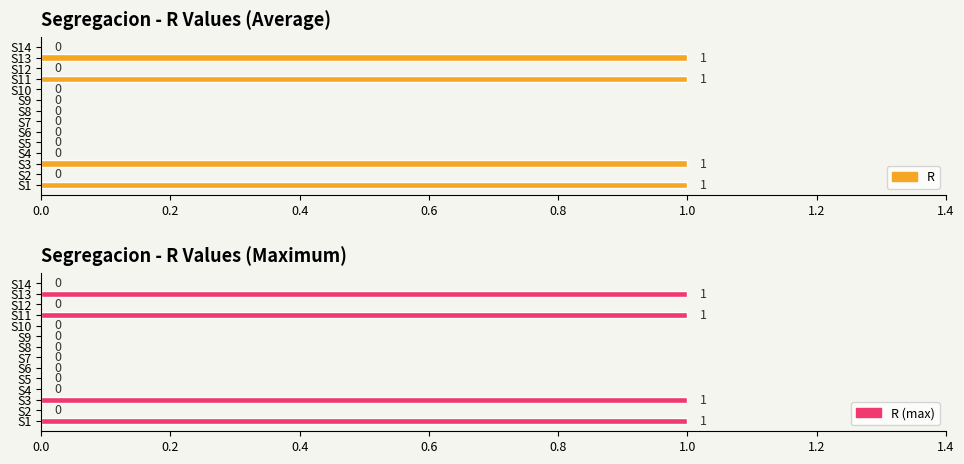

The R series shows 0 at S9. True or false?

True